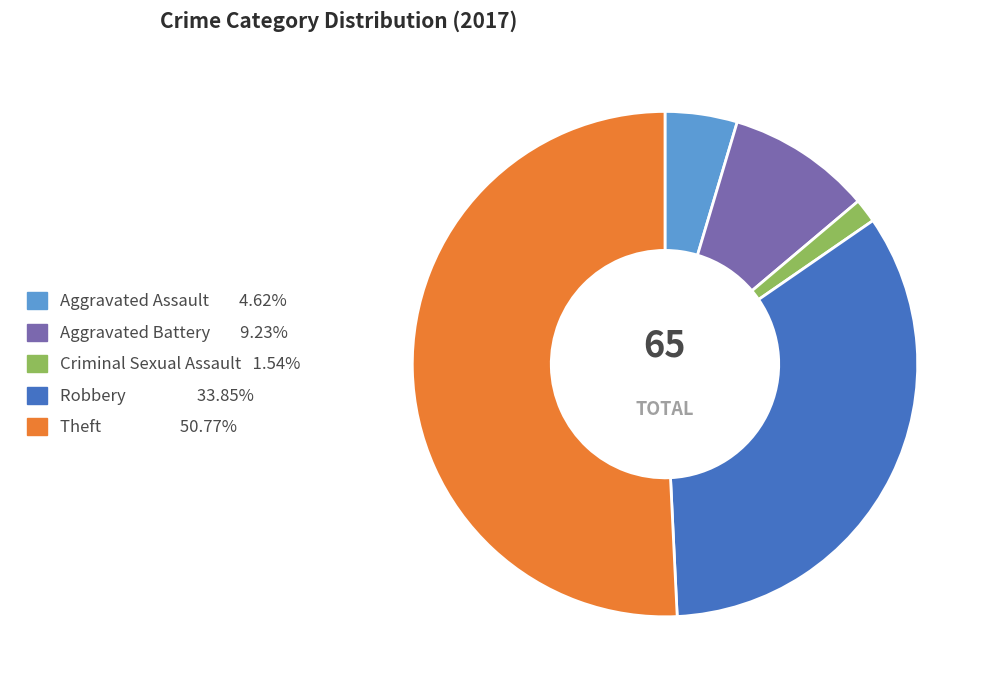

Rank the categories by value from highest to lowest.

Theft, Robbery, Aggravated Battery, Aggravated Assault, Criminal Sexual Assault